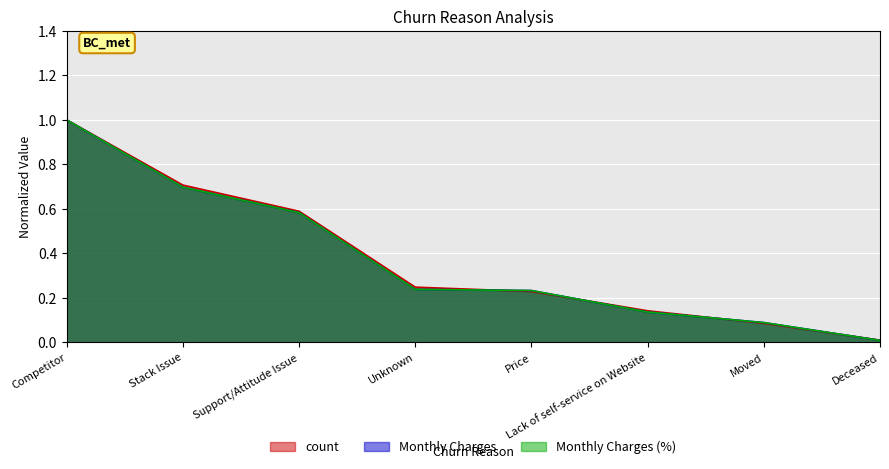

List the series in order of their peak value, lowest first.

count, Monthly Charges, Monthly Charges (%)